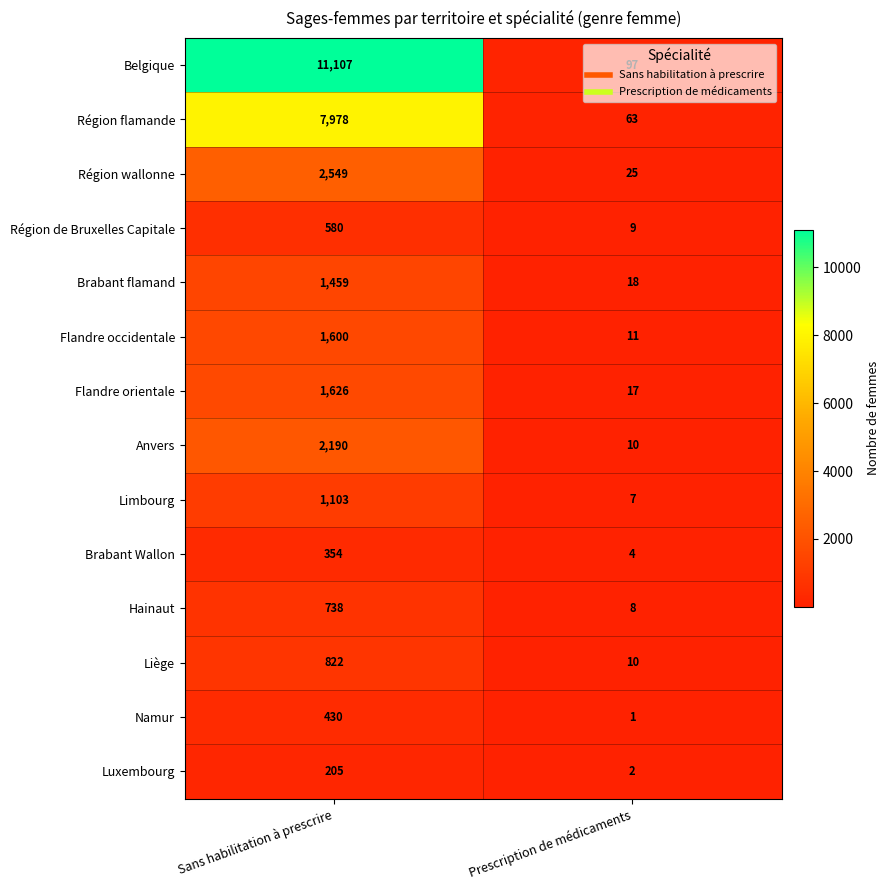

What is the maximum value shown in the chart?

11107